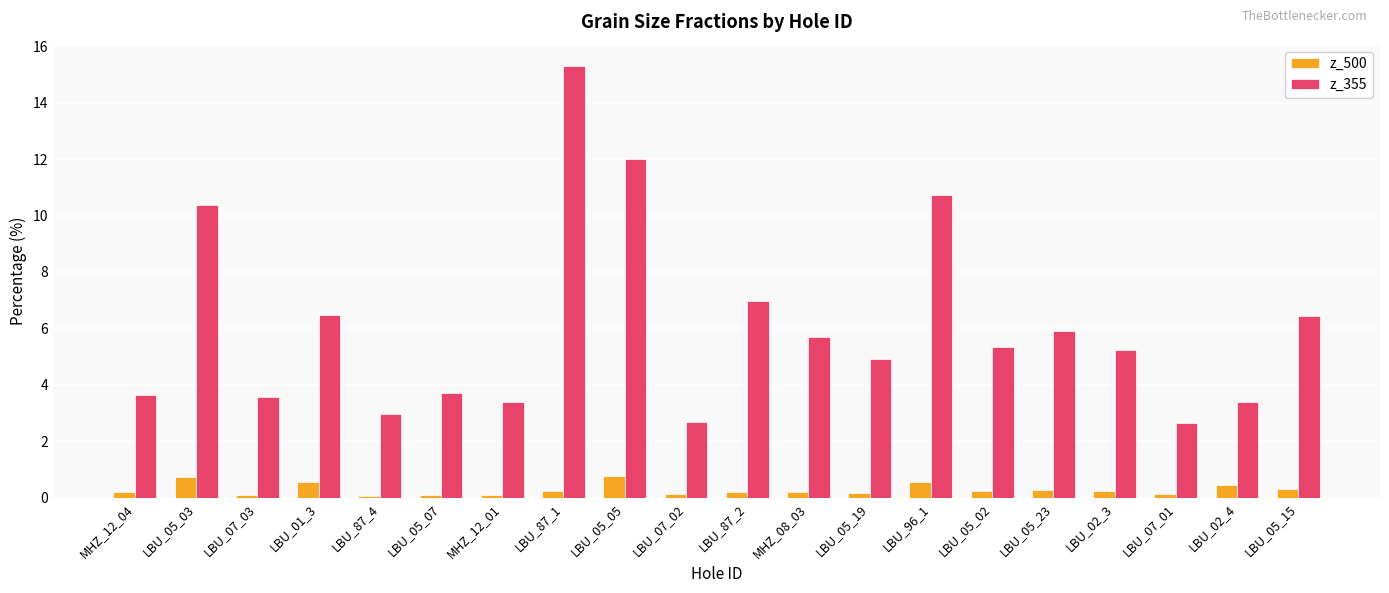

What is the label of the 3rd bar from the right?

LBU_07_01